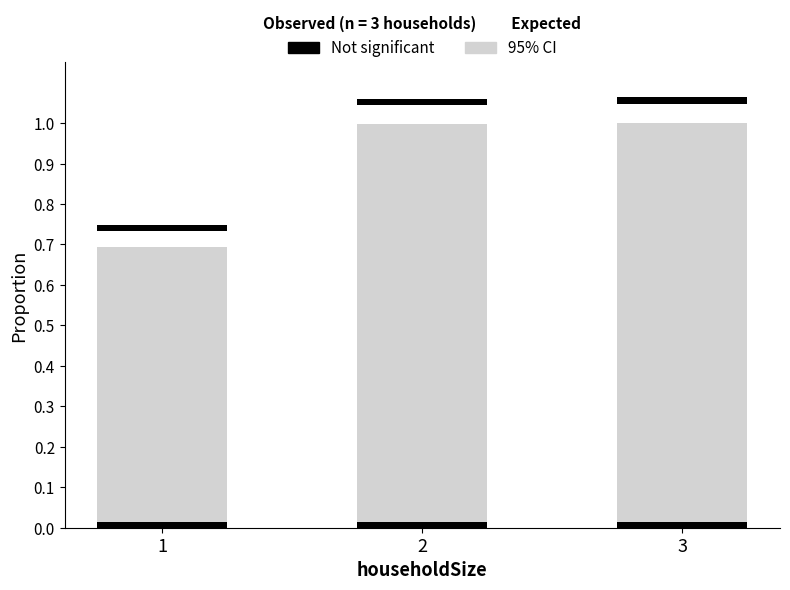

The Not significant series shows 0.0 at 1. True or false?

True